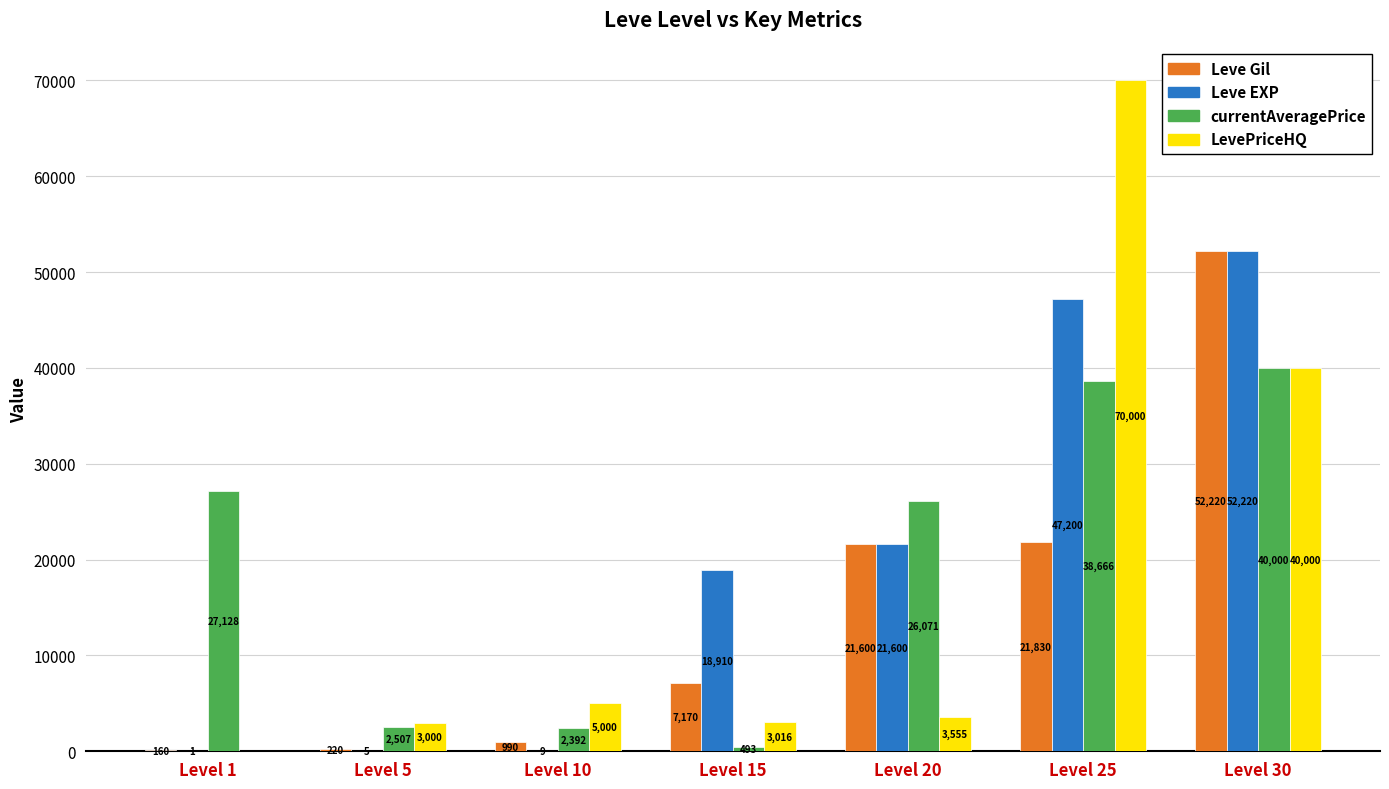

Is the value of LevePriceHQ at Level 25 greater than the value of Leve Gil at Level 1?

Yes